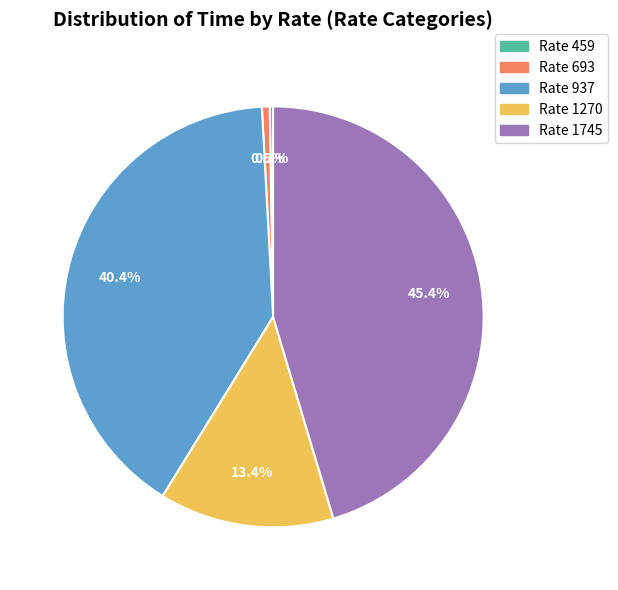

Which has a higher value, Rate 937 or Rate 1745?

Rate 1745